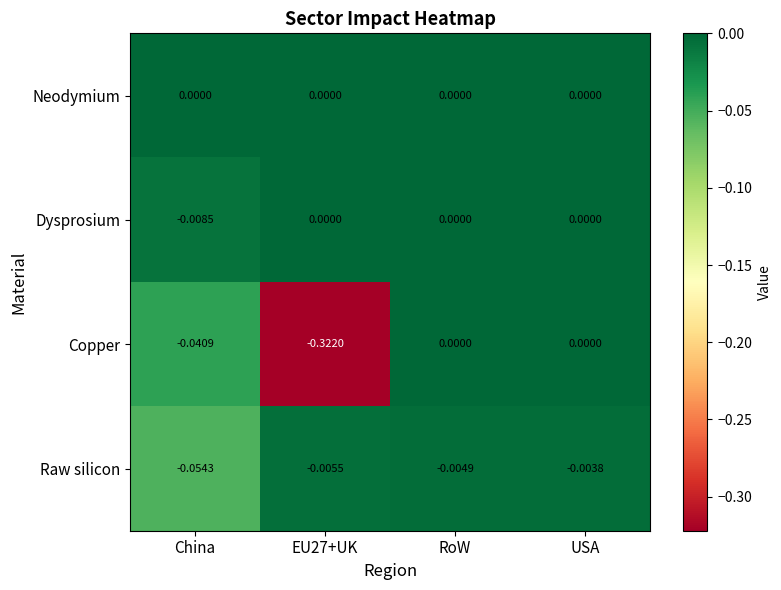

At China, list the series in order from largest to smallest.

Neodymium, Dysprosium, Copper, Raw silicon